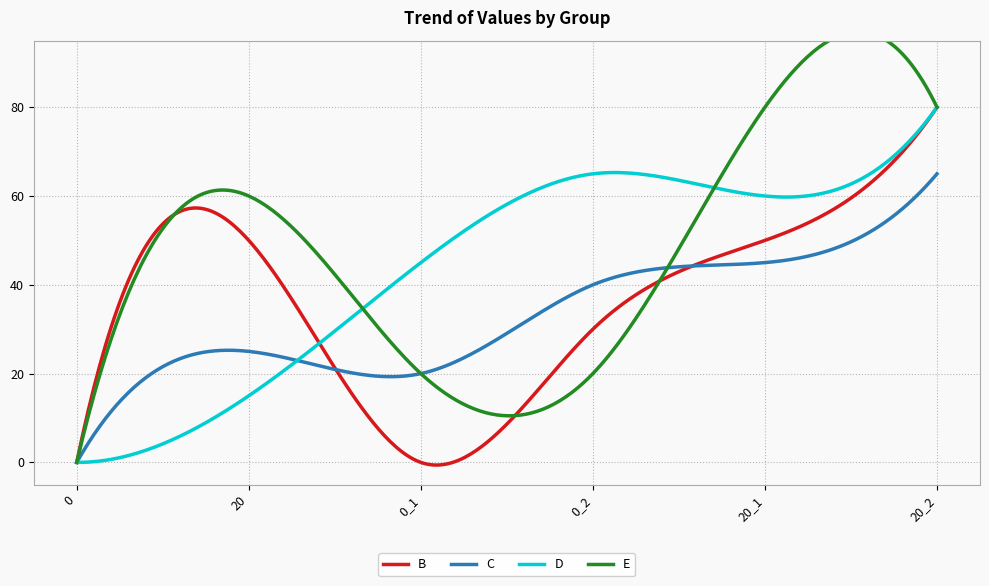

Where is B nearest to the value 40?

20